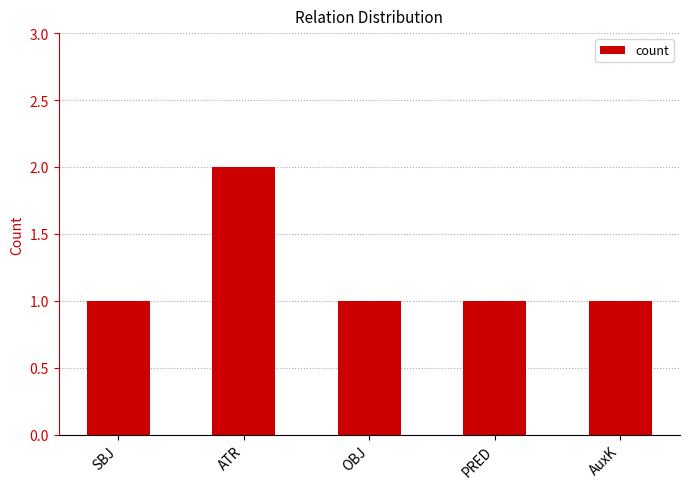

What is the sum of the values at ATR and AuxK?

3